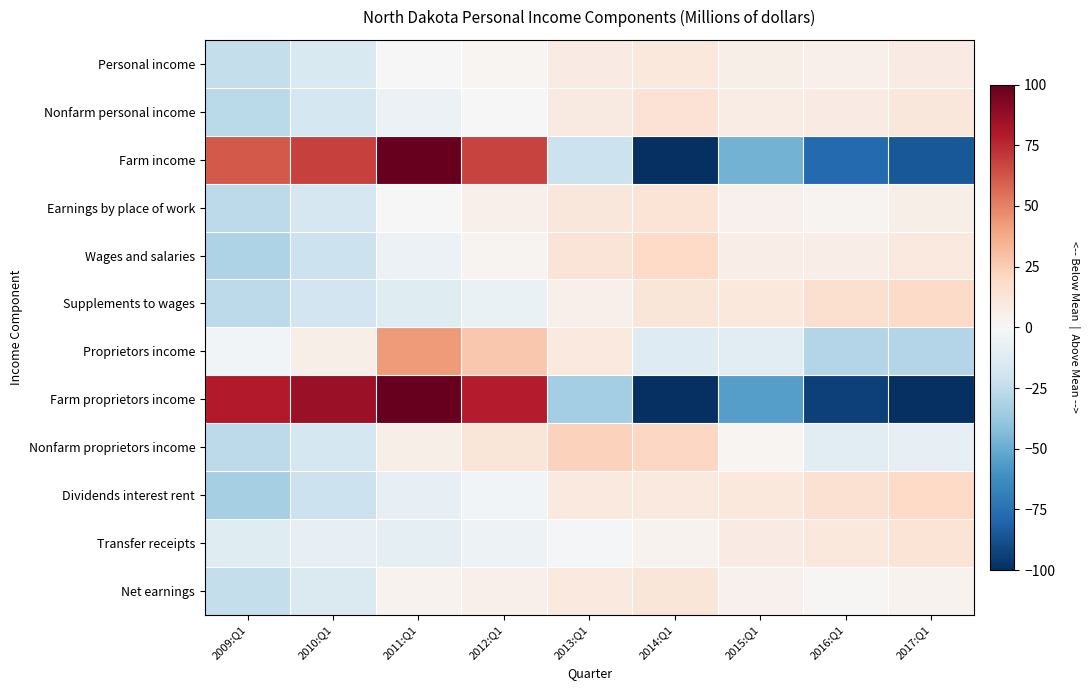

Between 2010:Q1 and 2011:Q1, which is larger?

2011:Q1